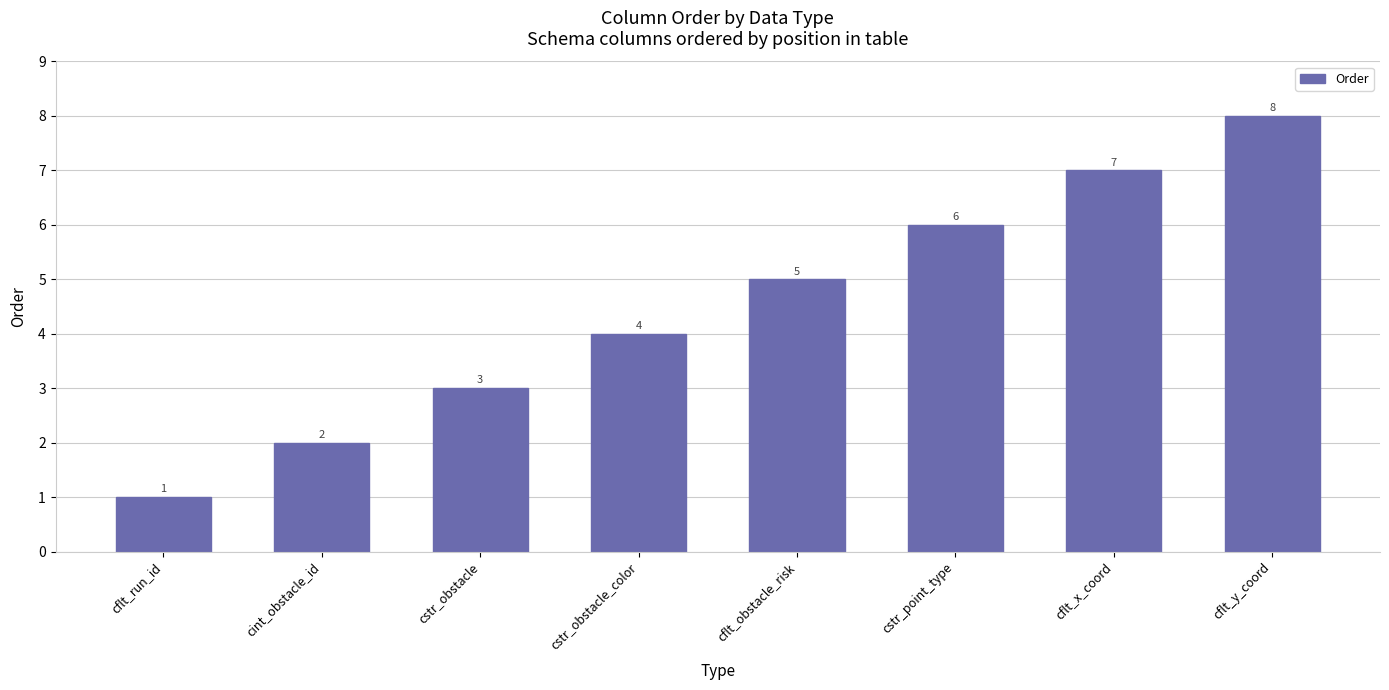

Does the chart contain stacked bars?

No